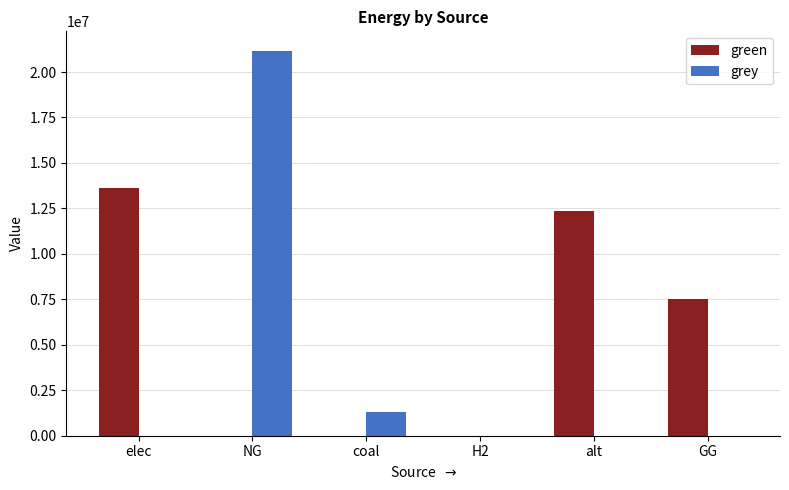

Which series has the largest total across all categories?

green